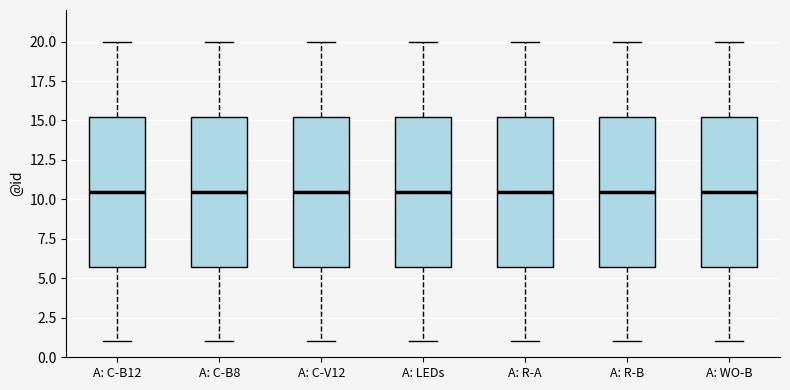

Reading left to right, transcribe this box plot: for each box, give where its median line is, the range the box spans, and where its two whiskers end, as read against the y-axis. The values are not printed on the chart, so give them approximately, as read against the axis.

A: C-B12: median 10.5, box 6.0 to 15.5, whiskers 1.0 to 20.0
A: C-B8: median 10.5, box 6.0 to 15.5, whiskers 1.0 to 20.0
A: C-V12: median 10.5, box 6.0 to 15.5, whiskers 1.0 to 20.0
A: LEDs: median 10.5, box 6.0 to 15.5, whiskers 1.0 to 20.0
A: R-A: median 10.5, box 6.0 to 15.5, whiskers 1.0 to 20.0
A: R-B: median 10.5, box 6.0 to 15.5, whiskers 1.0 to 20.0
A: WO-B: median 10.5, box 6.0 to 15.5, whiskers 1.0 to 20.0